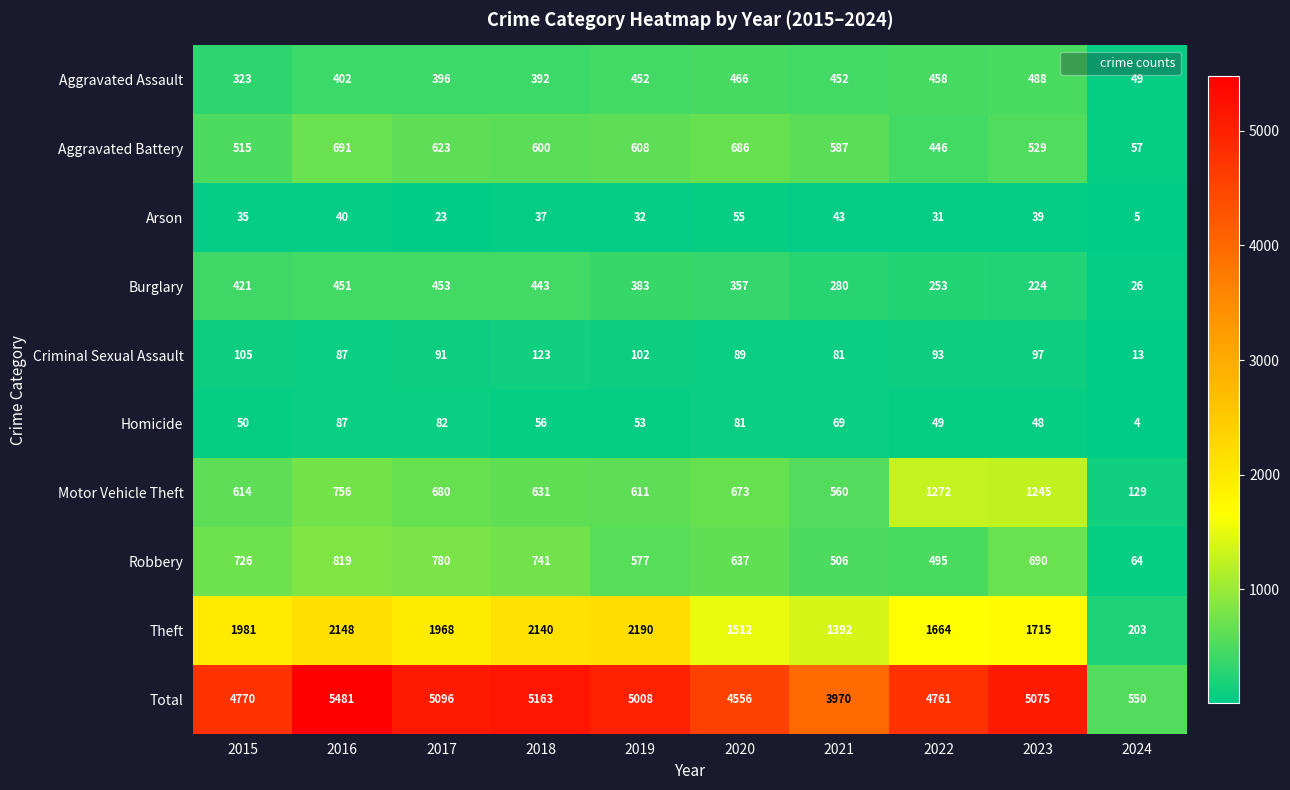

Which series has the largest range (max minus min)?

Total